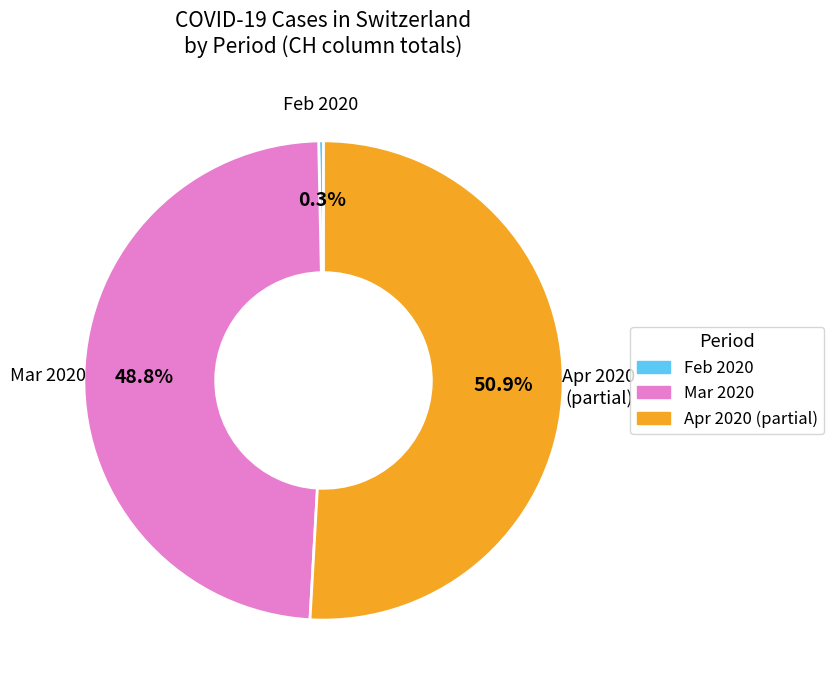

Is there any slice that represents more than half of the pie?

Yes